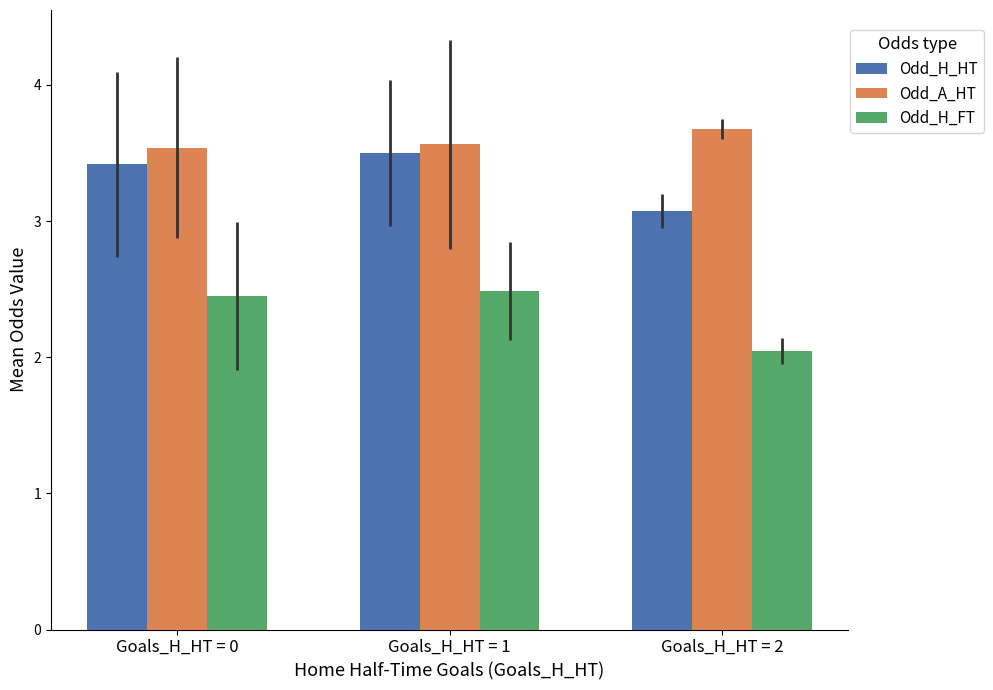

The Odd_A_HT series shows 3.7 at Goals_H_HT = 2. True or false?

True